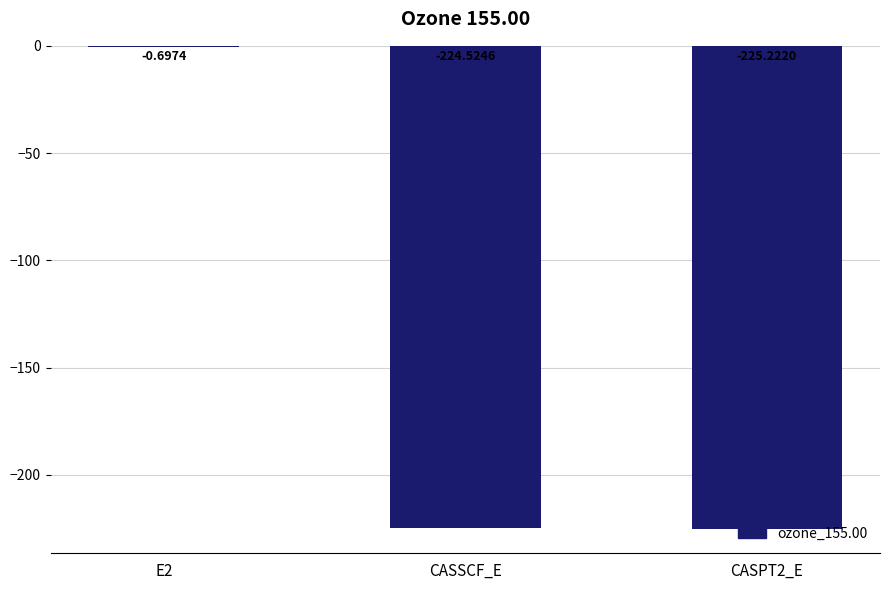

Reading left to right, list all the values displayed in this chart.

-0.7	-224.5	-225.2